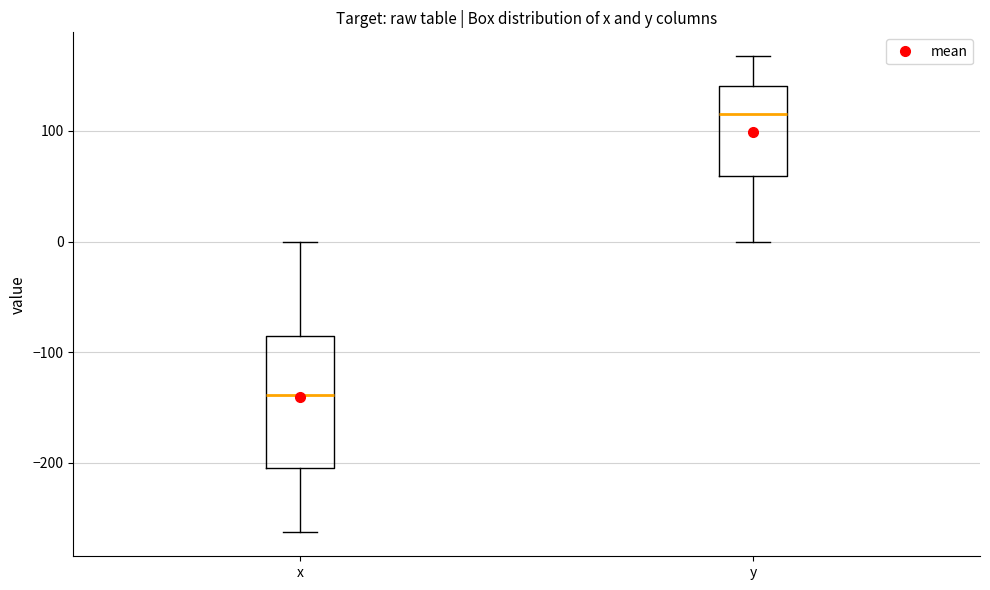

Where does the lower whisker of the box for x end on the y-axis? The values are not printed on the chart, so give them approximately, as read against the axis.

-260